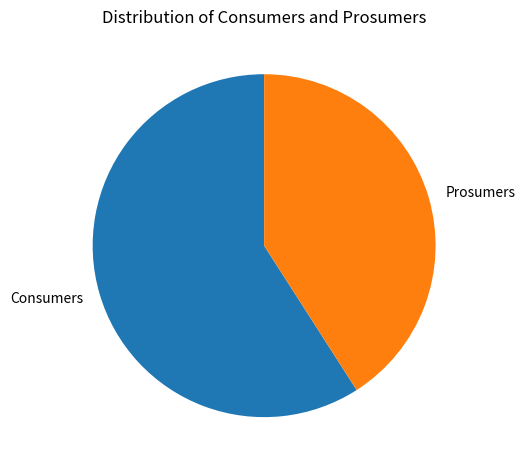

Is the sum of Consumers and Prosumers greater than half?

Yes